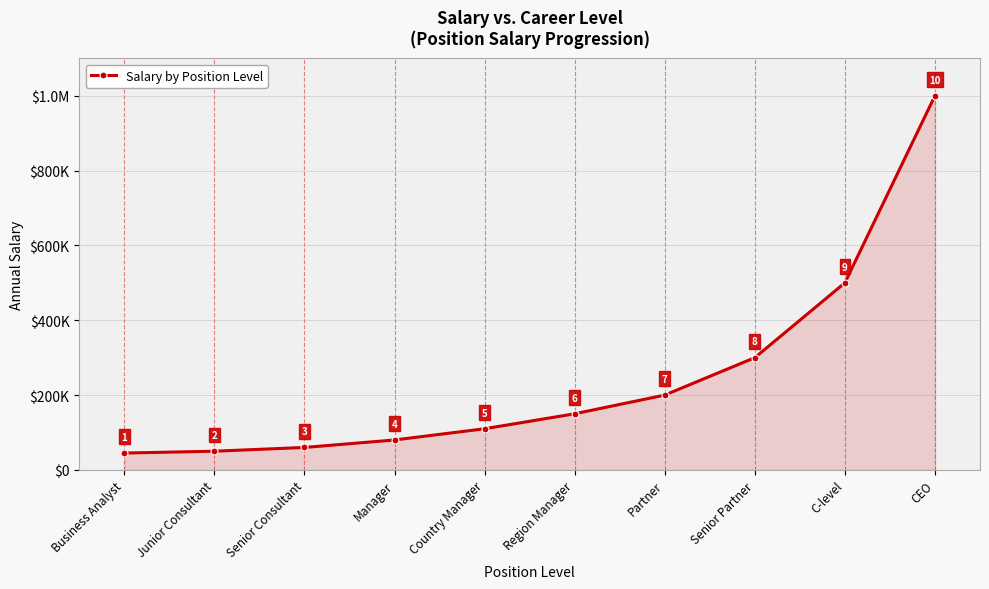

What is the label of the 7th point from the right?

Manager